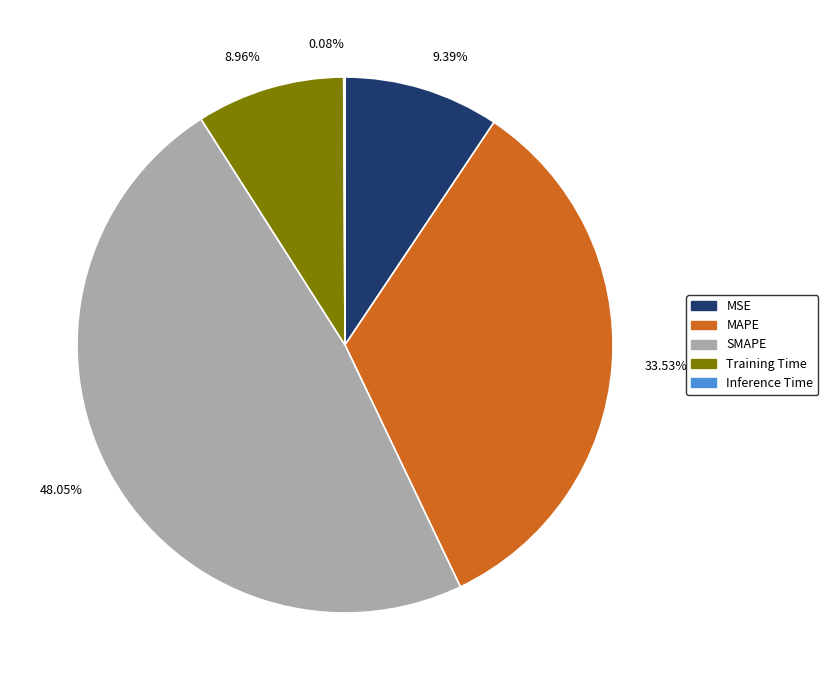

The SMAPE slice represents 48% of the pie. True or false?

True